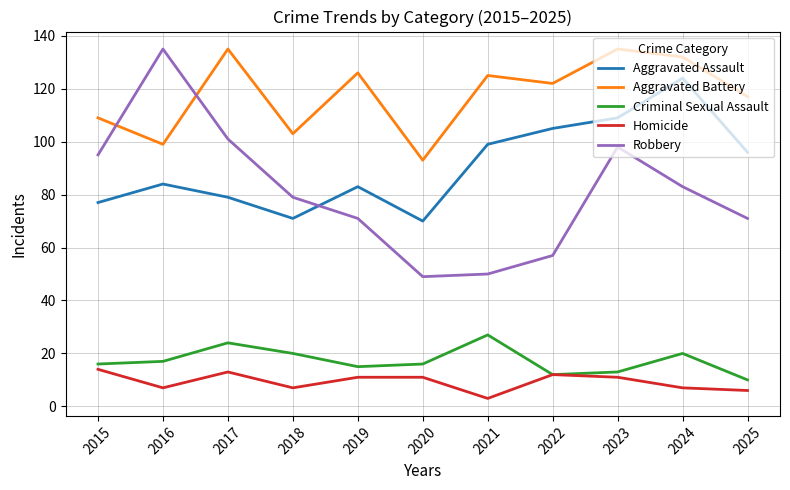

What is the difference between the maximum and second lowest values in the Criminal Sexual Assault series?

15